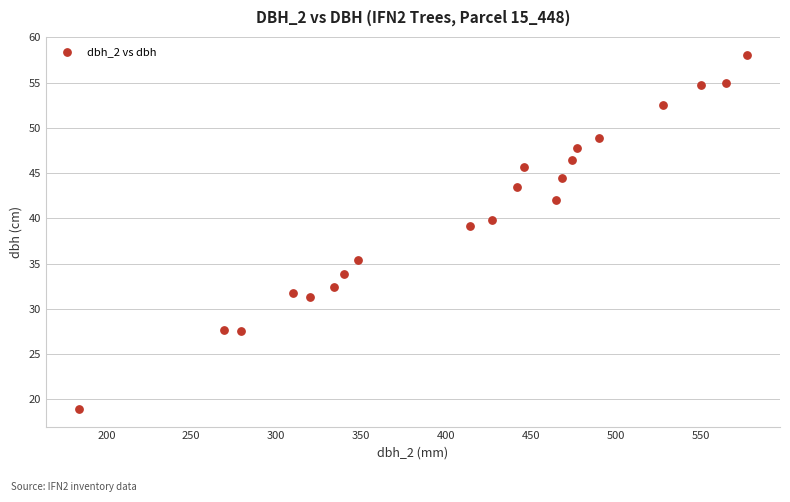

What is the range of X values (max minus min)?

393.0